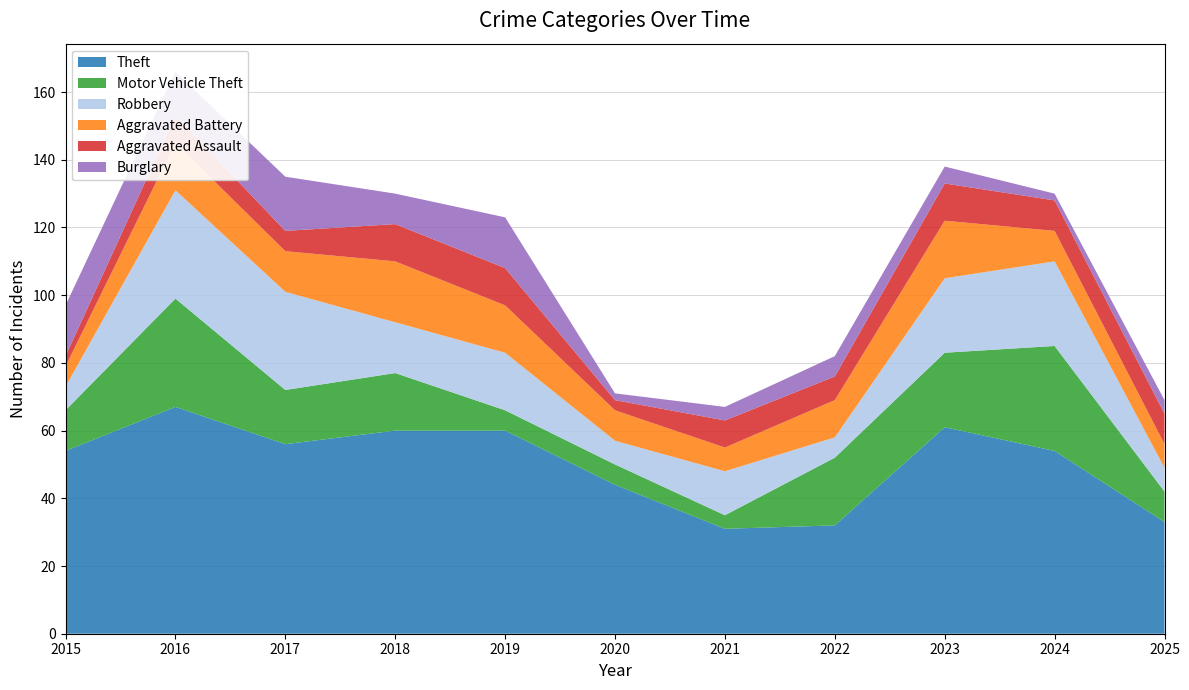

Reading right to left, list all the values displayed in this chart.

Theft: 33	54	61	32	31	44	60	60	56	67	54
Motor Vehicle Theft: 9	31	22	20	4	6	6	17	16	32	12
Robbery: 7	25	22	6	13	7	17	15	29	32	7
Aggravated Battery: 7	9	17	11	7	9	14	18	12	14	6
Aggravated Assault: 9	9	11	7	8	3	11	11	6	8	3
Burglary: 4	2	5	6	4	2	15	9	16	13	15